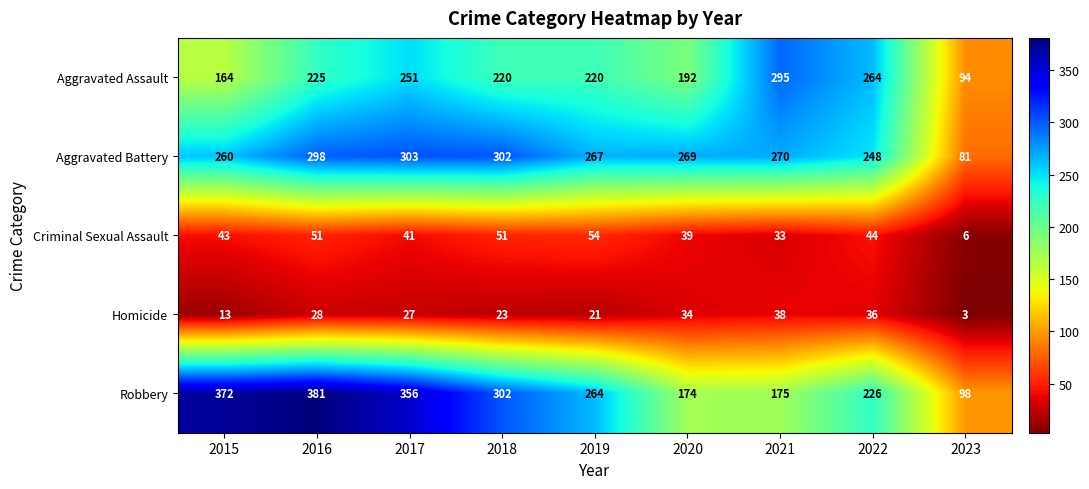

What is the difference between the Aggravated Assault values at 2021 and 2015?

131